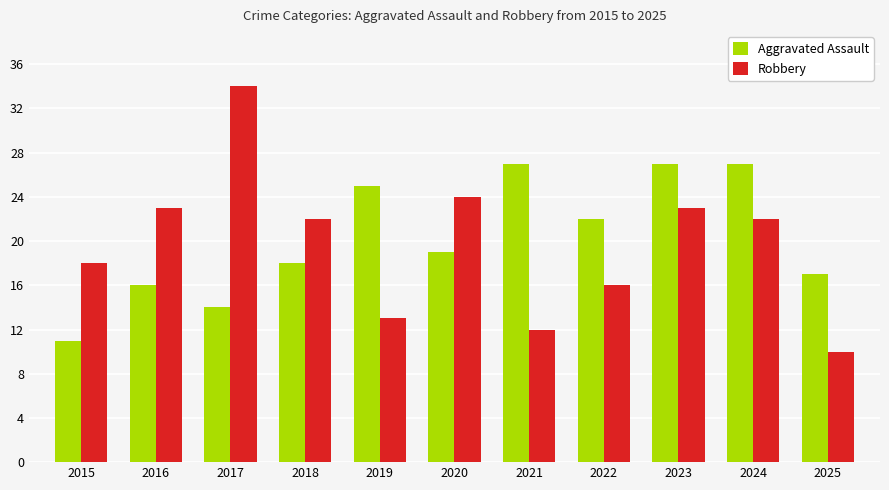

Which series has the largest total across all categories?

Aggravated Assault